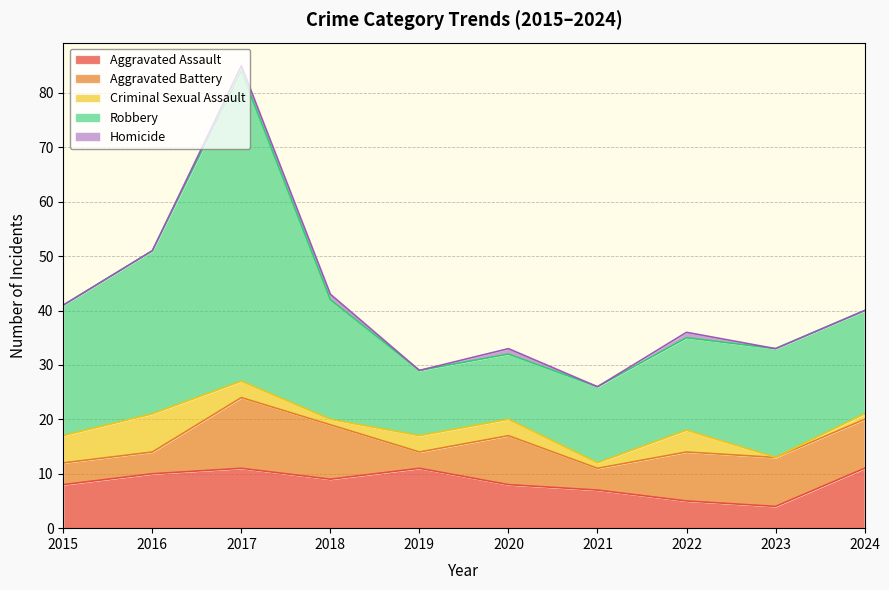

Reading left to right, transcribe all the data shown in this chart.

Aggravated Assault: 2015=8	2016=10	2017=11	2018=9	2019=11	2020=8	2021=7	2022=5	2023=4	2024=11
Aggravated Battery: 2015=4	2016=4	2017=13	2018=10	2019=3	2020=9	2021=4	2022=9	2023=9	2024=9
Criminal Sexual Assault: 2015=5	2016=7	2017=3	2018=1	2019=3	2020=3	2021=1	2022=4	2023=0	2024=1
Robbery: 2015=24	2016=30	2017=57	2018=22	2019=12	2020=12	2021=14	2022=17	2023=20	2024=19
Homicide: 2015=0	2016=0	2017=1	2018=1	2019=0	2020=1	2021=0	2022=1	2023=0	2024=0